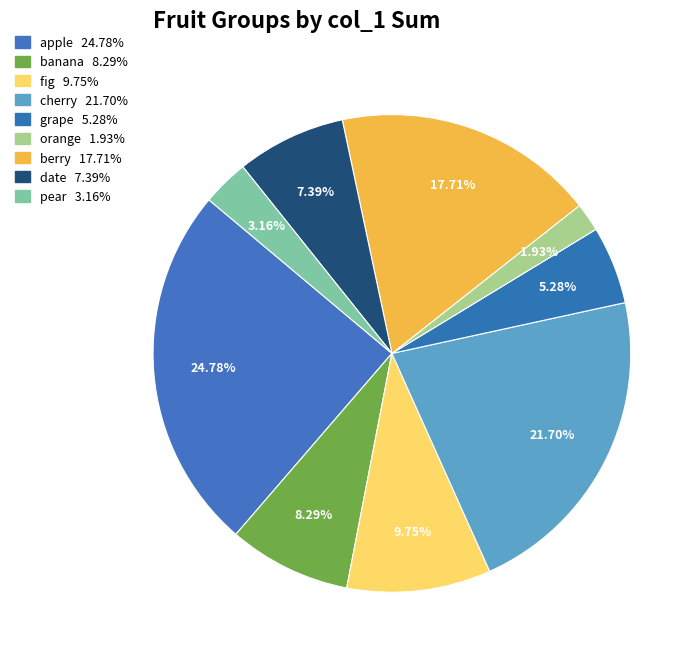

To the nearest percent, what is the difference between the largest and smallest slice percentages?

23%